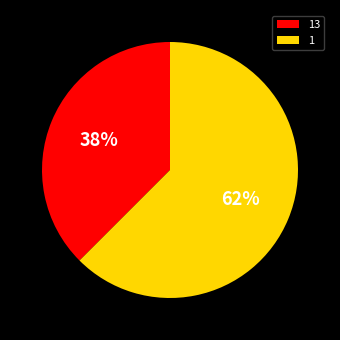

What is the largest slice in the pie chart?

1